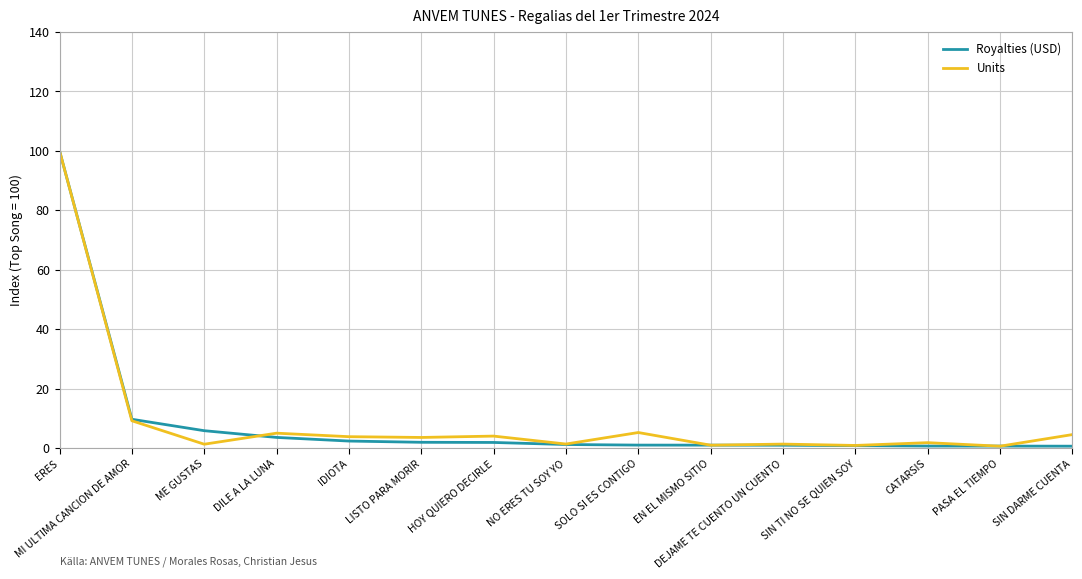

At which category is the sum across all series the highest?

ERES